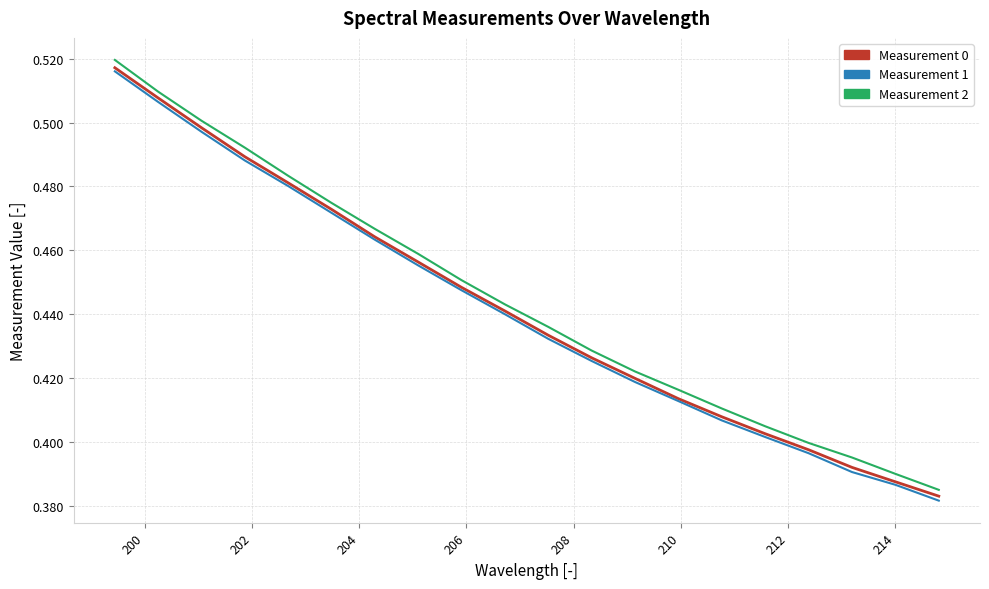

True or false: Measurement 1 and Measurement 2 intersect in this chart.

False